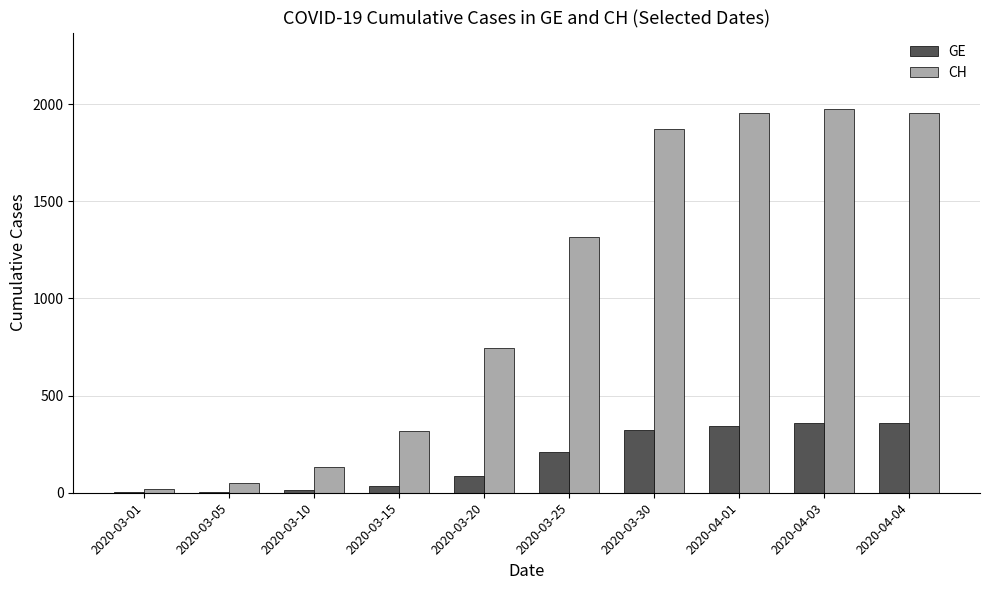

How many data points does each series have?

10